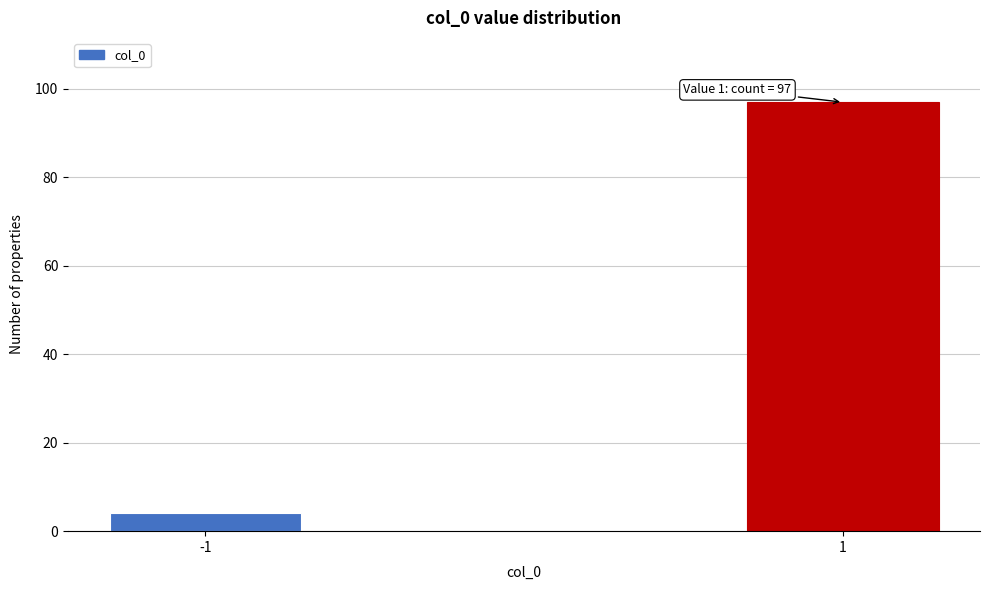

Reading left to right, transcribe all the data shown in this chart.

4	97